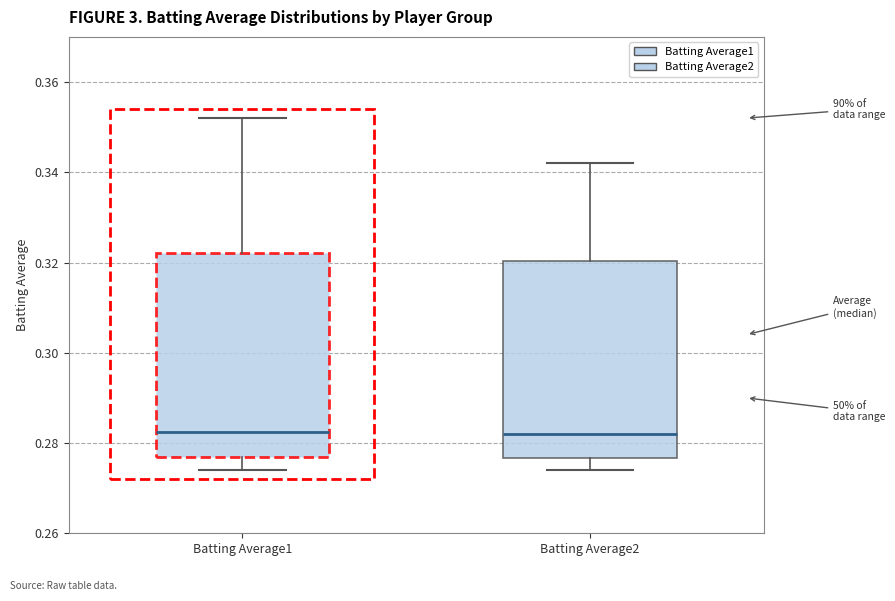

Reading left to right, transcribe this box plot: for each box, give where its median line is, the range the box spans, and where its two whiskers end, as read against the y-axis. The values are not printed on the chart, so give them approximately, as read against the axis.

Batting Average1: median 0.282, box 0.278 to 0.322, whiskers 0.274 to 0.352
Batting Average2: median 0.282, box 0.276 to 0.320, whiskers 0.274 to 0.342